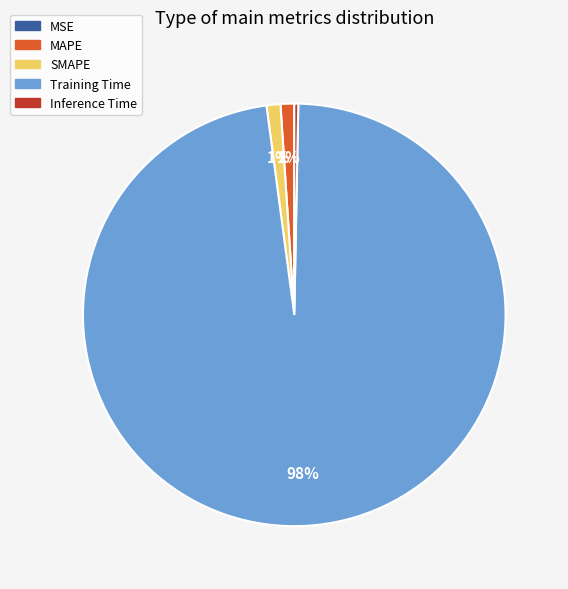

Is there a majority slice in this chart?

Yes